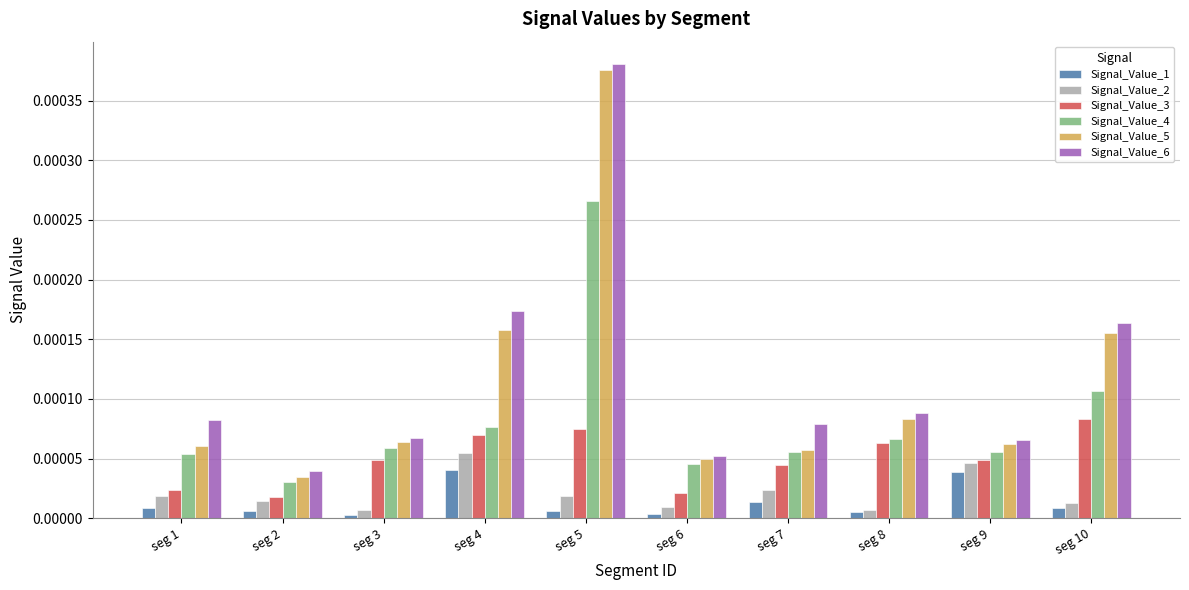

The Signal_Value_1 series shows 0.0 at seg 3. True or false?

True